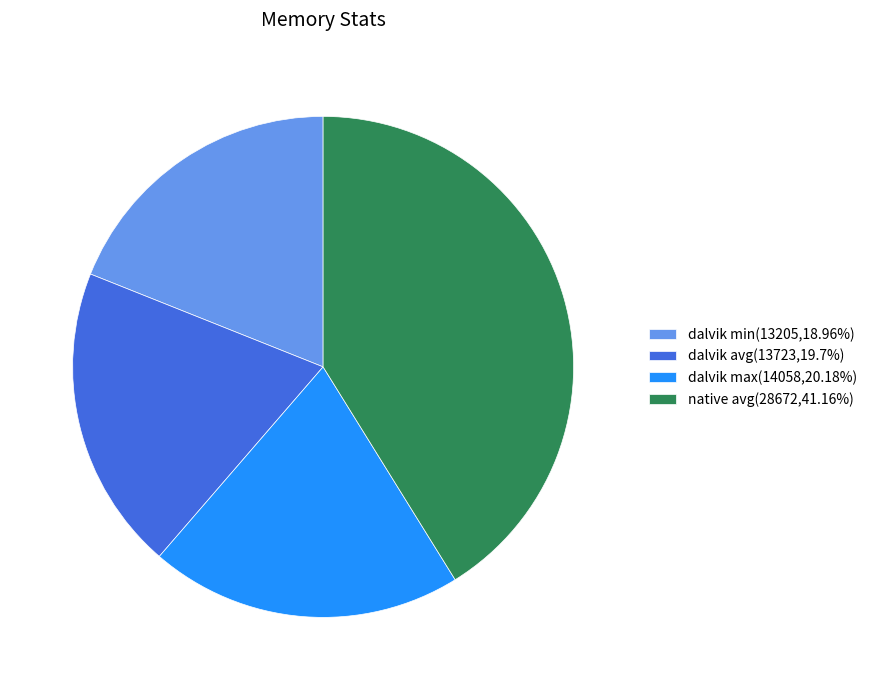

Is there a majority slice in this chart?

No